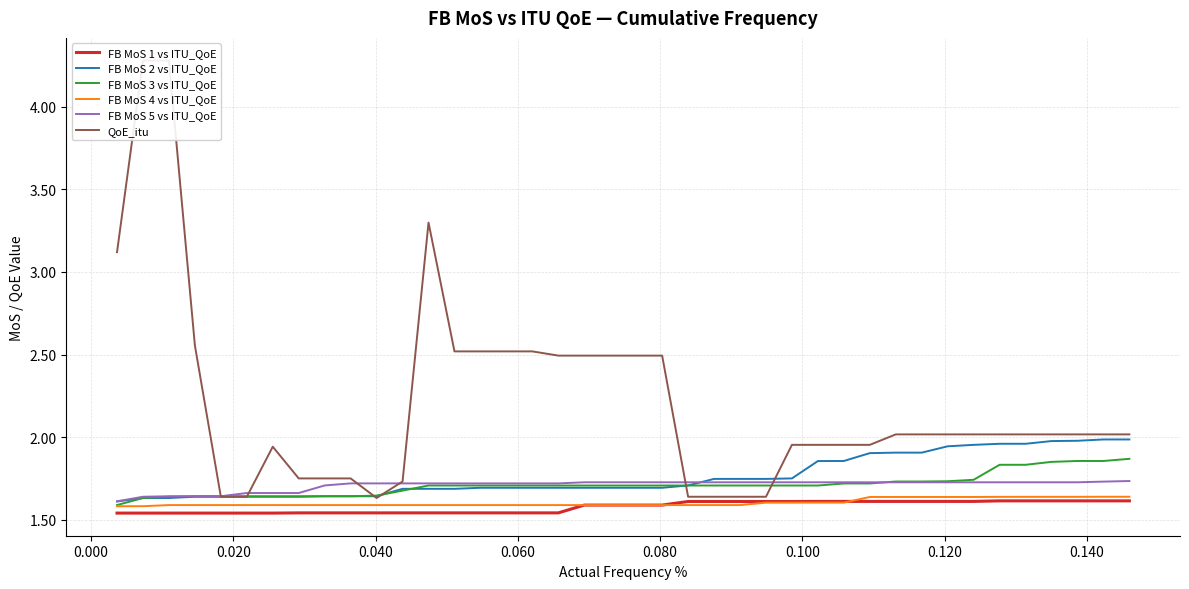

True or false: FB MoS 1 vs ITU_QoE and FB MoS 2 vs ITU_QoE intersect in this chart.

False